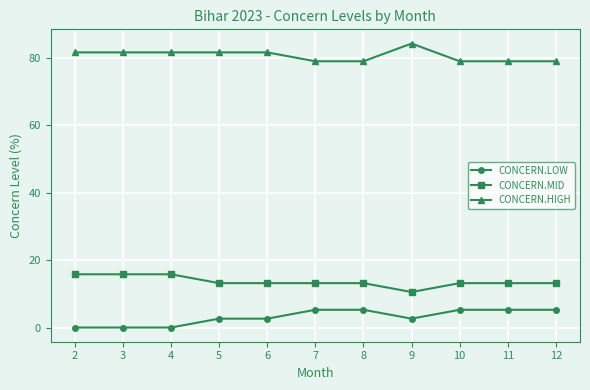

List the series in order of their peak value, highest first.

CONCERN.HIGH, CONCERN.MID, CONCERN.LOW